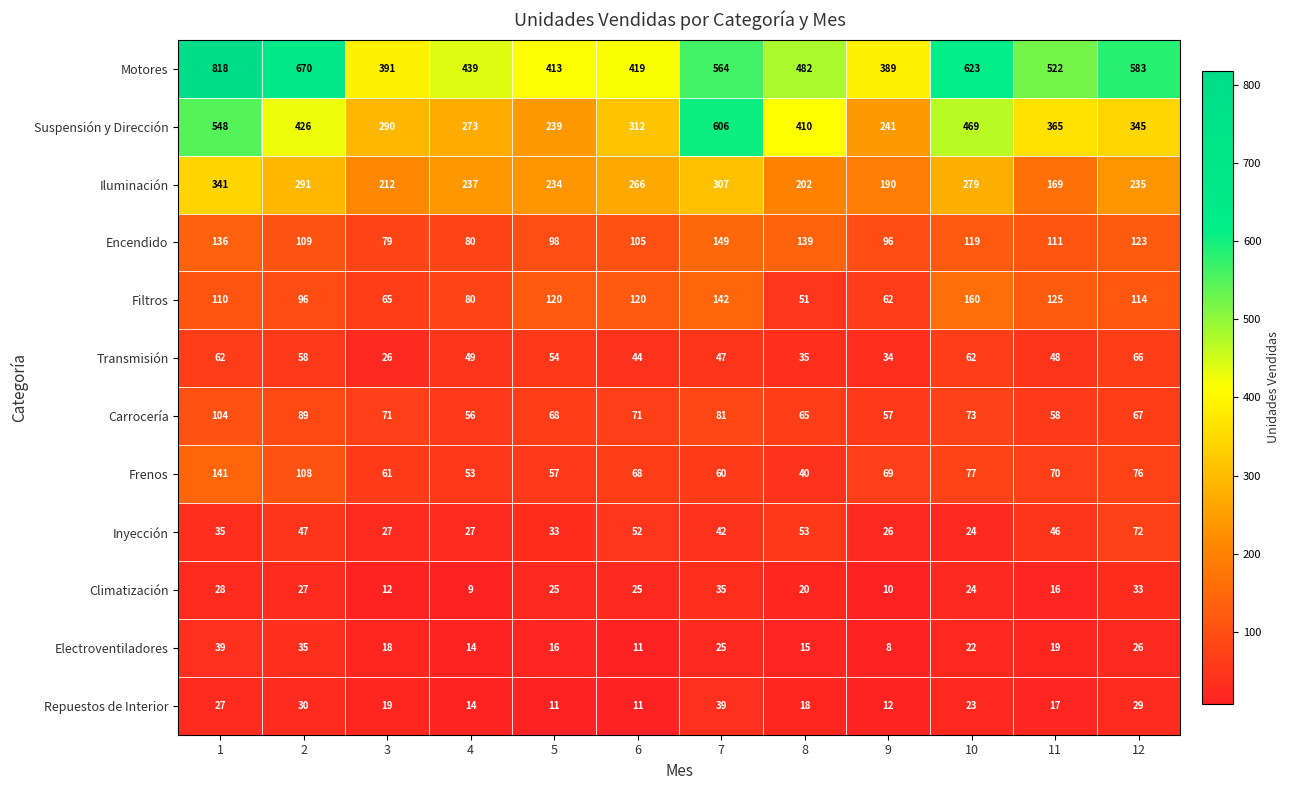

What is the spread (max minus min) of values at 5?

402